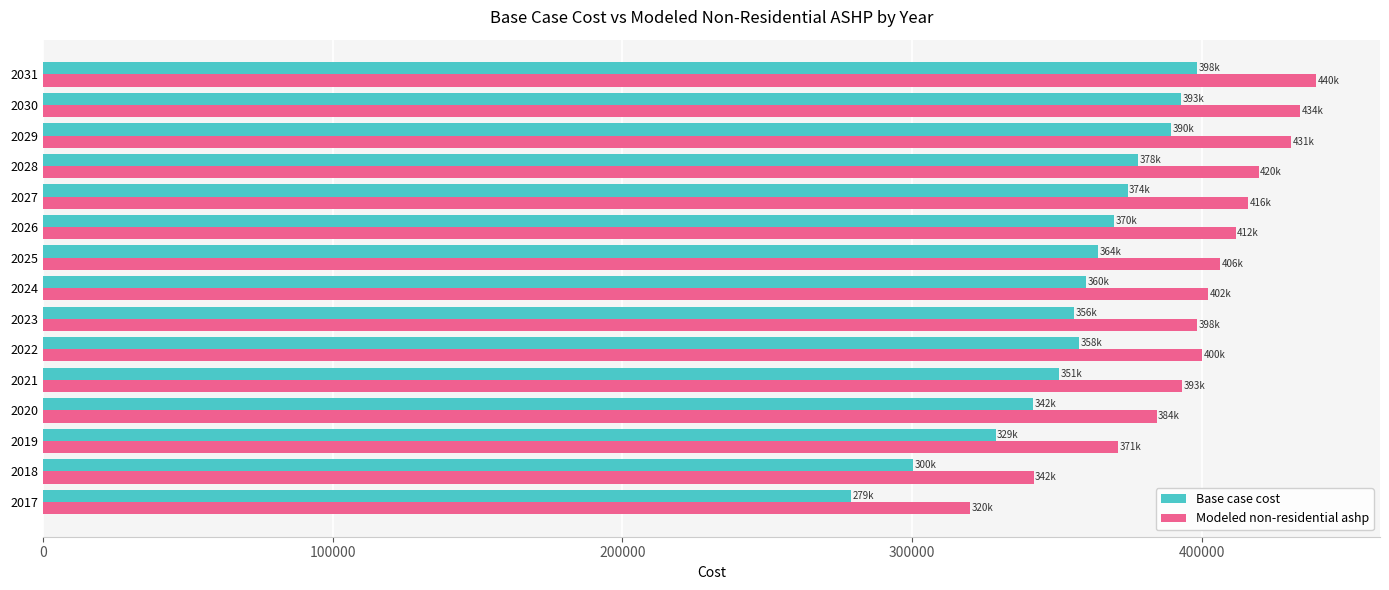

What is the sum of all Modeled non-residential ashp values?

5970122.1